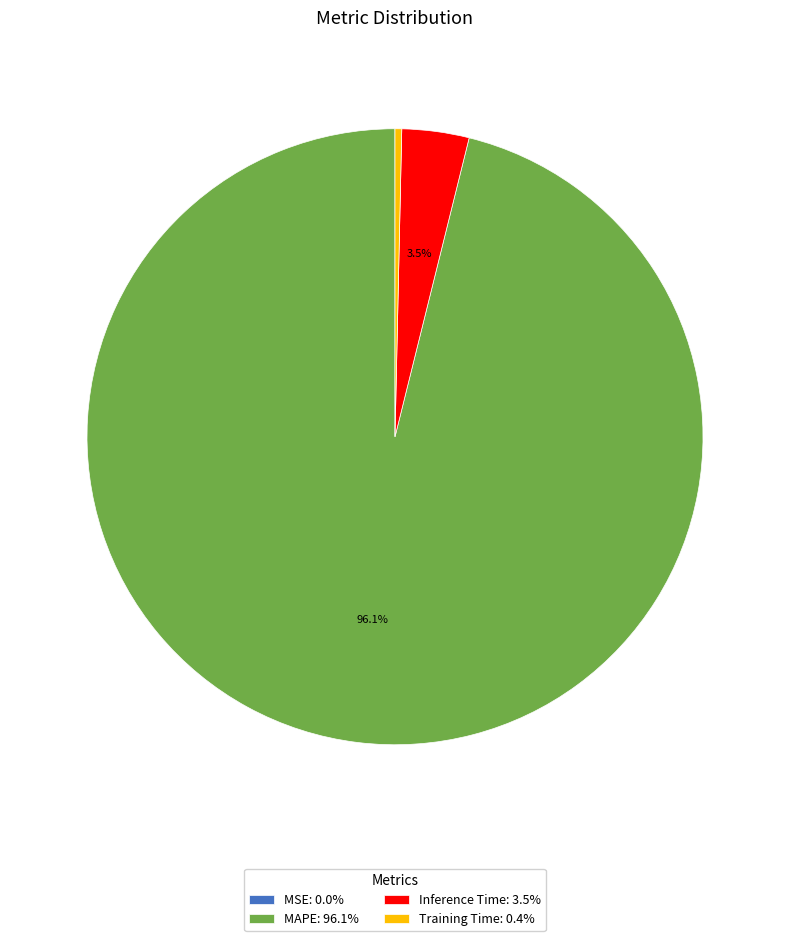

What percentage is NOT represented by MAPE: 96.1%?

3.9%